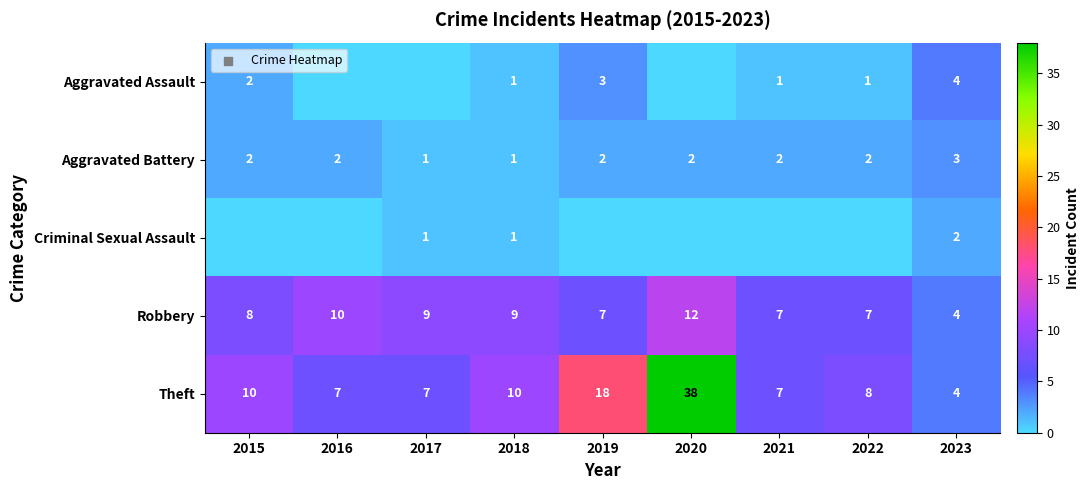

Which has a higher value, 2018 or 2016?

2018